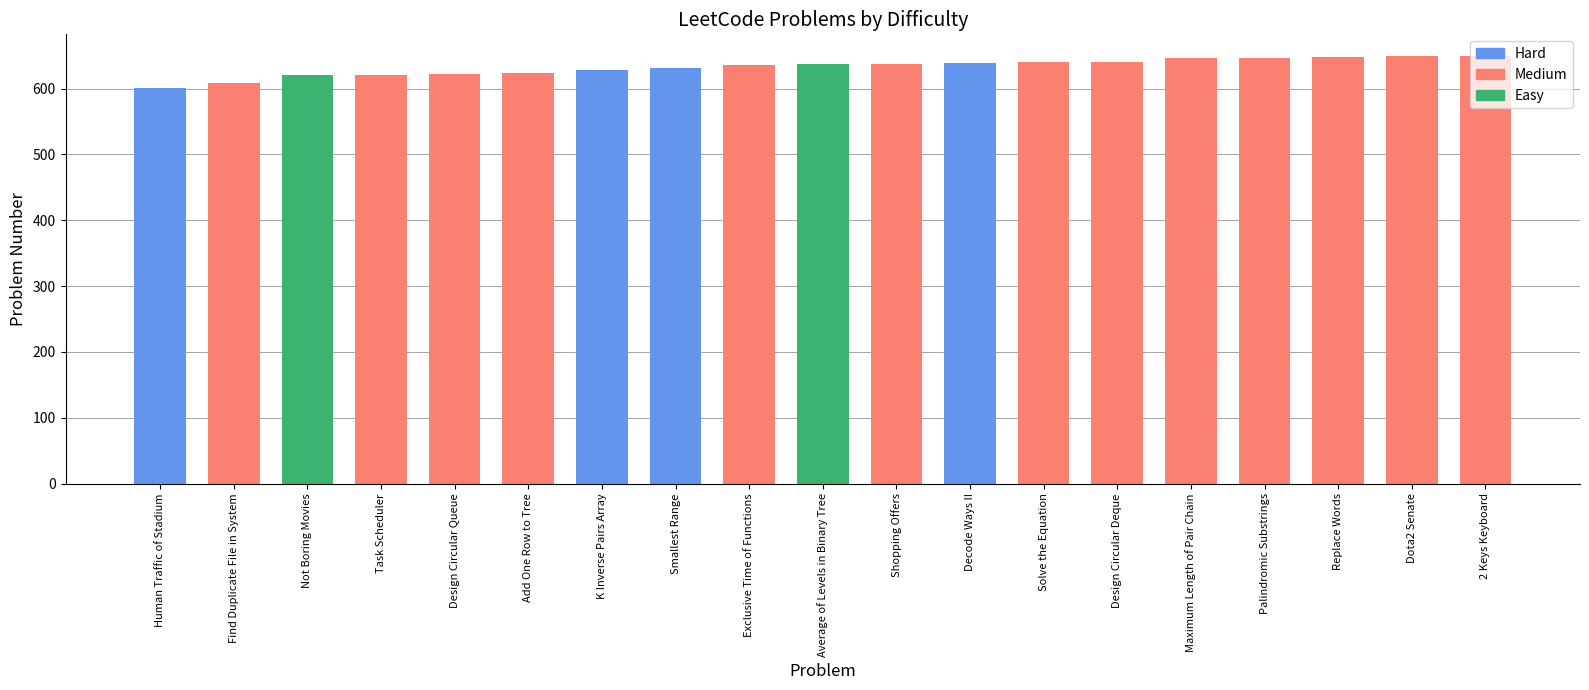

List the labels in order of value, smallest first.

Human Traffic of Stadium, Find Duplicate File in System, Not Boring Movies, Task Scheduler, Design Circular Queue, Add One Row to Tree, K Inverse Pairs Array, Smallest Range, Exclusive Time of Functions, Average of Levels in Binary Tree, Shopping Offers, Decode Ways II, Solve the Equation, Design Circular Deque, Maximum Length of Pair Chain, Palindromic Substrings, Replace Words, Dota2 Senate, 2 Keys Keyboard